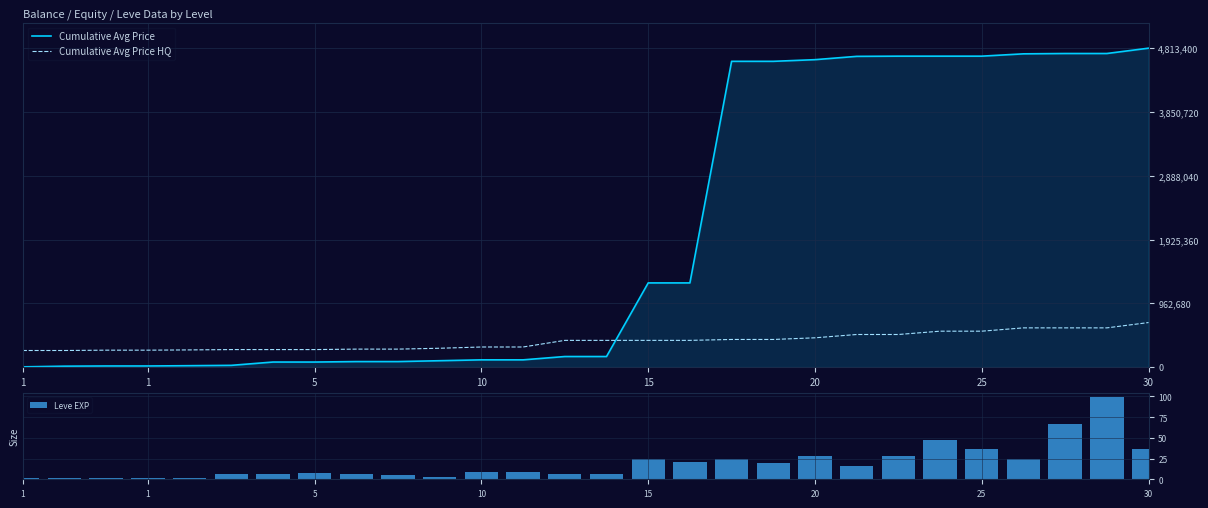

At which category does the chart reach its minimum across all series?

1